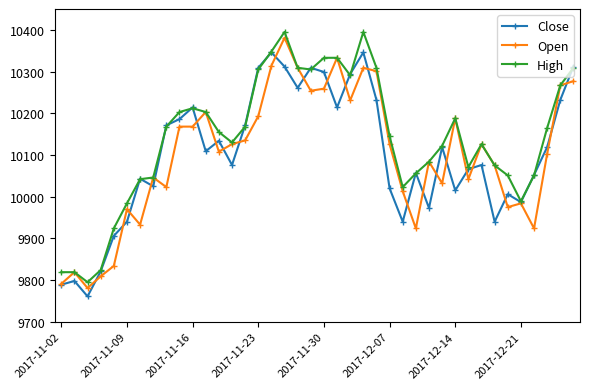

Which series has the largest total across all categories?

High